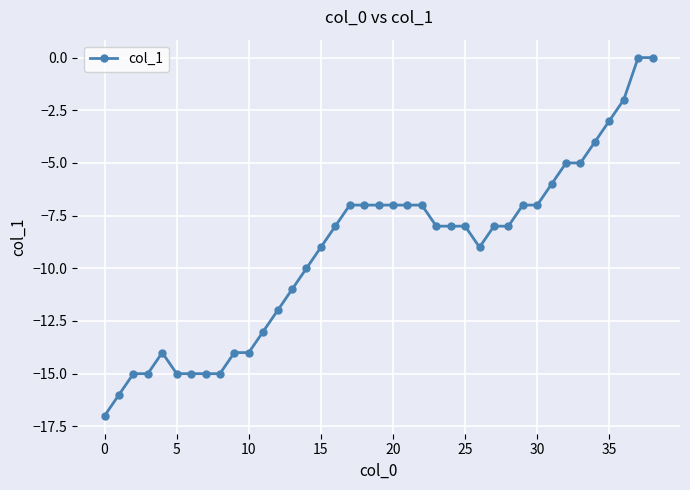

What is the smallest value displayed?

-17